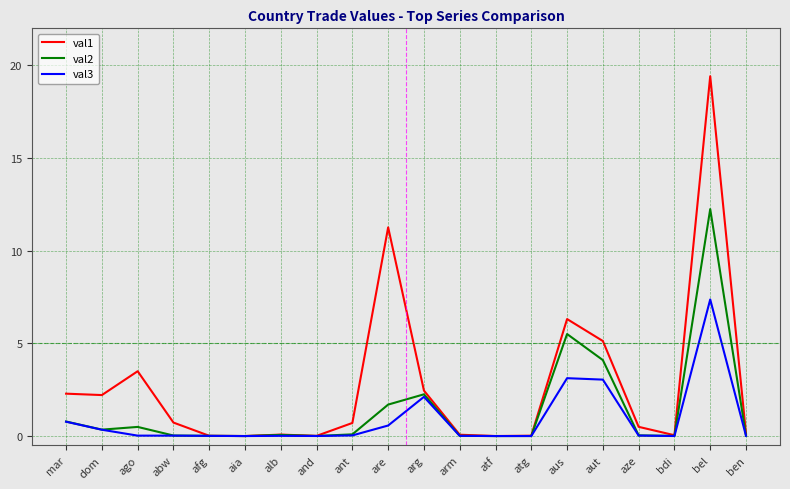

True or false: val3 has more than 2 points higher than both neighbors.

True